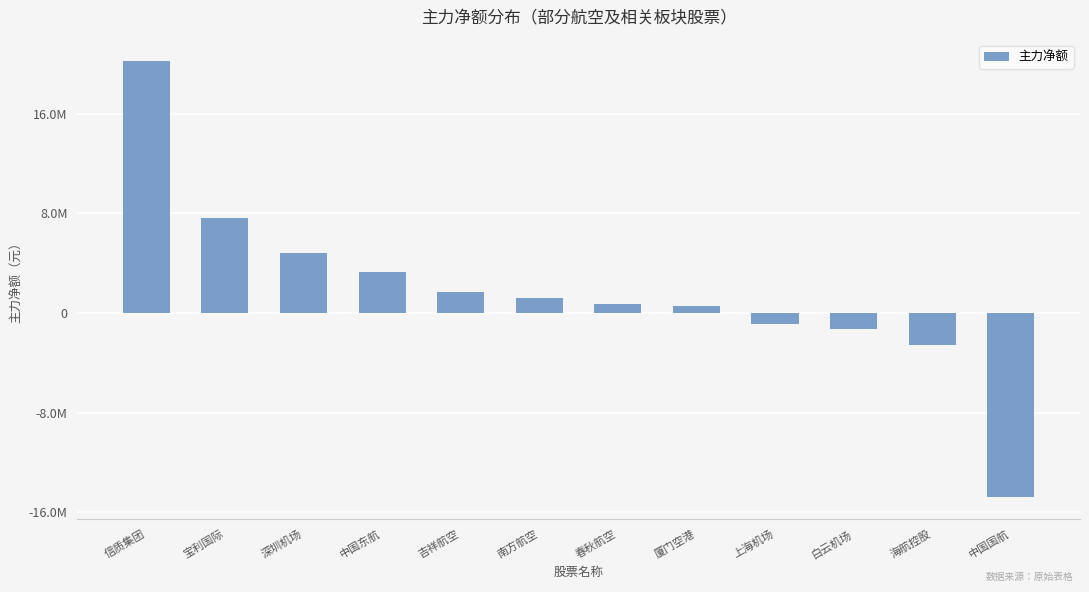

What is the label of the 6th bar from the right?

春秋航空